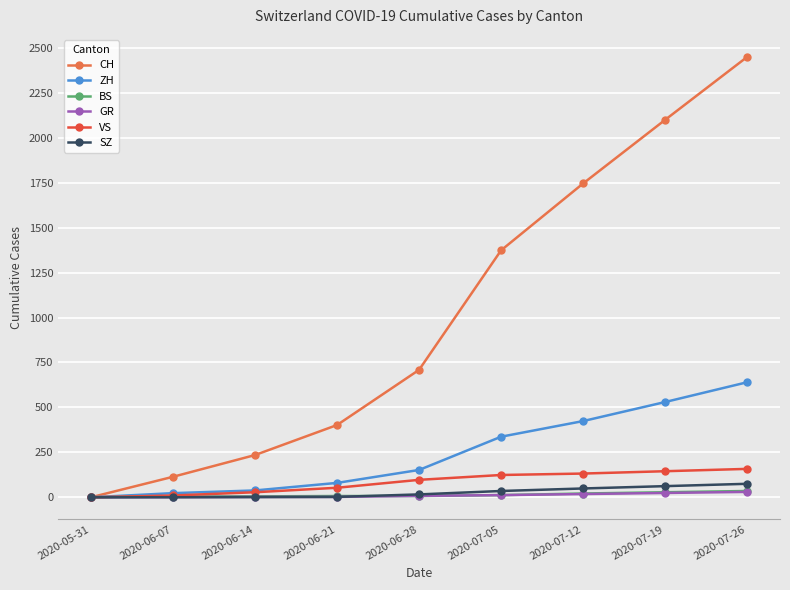

What position from the left is 2020-06-28?

5